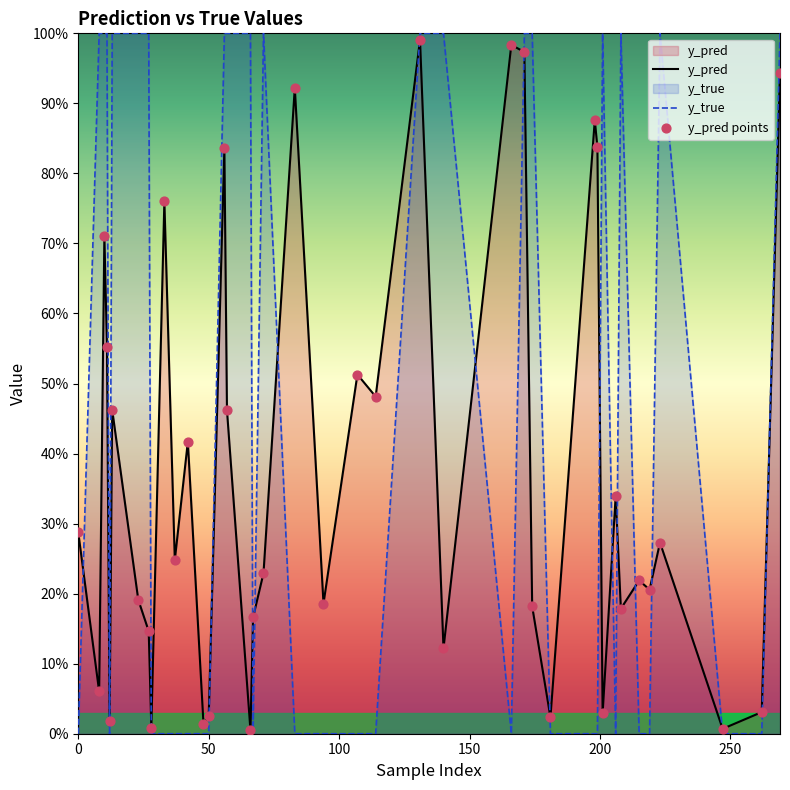

Which series reaches the maximum Y coordinate?

y_true